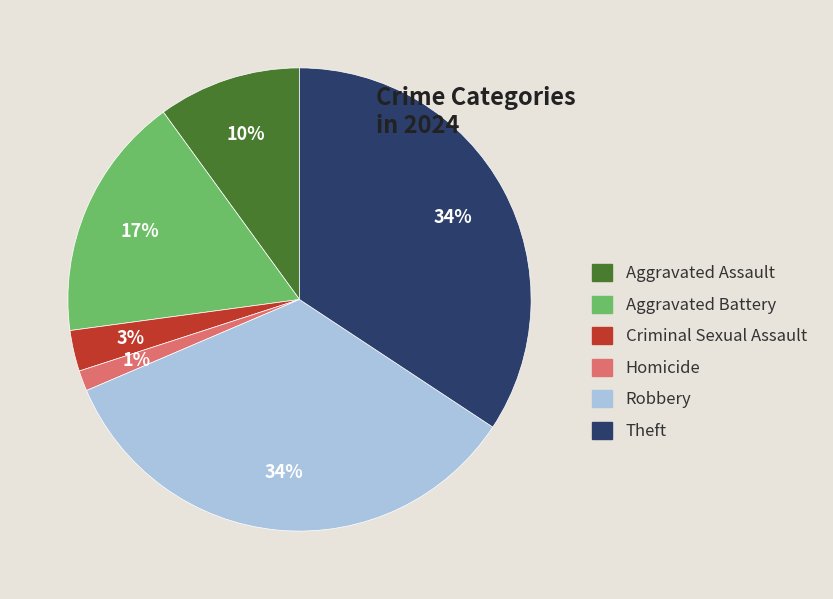

Is there a majority slice in this chart?

No